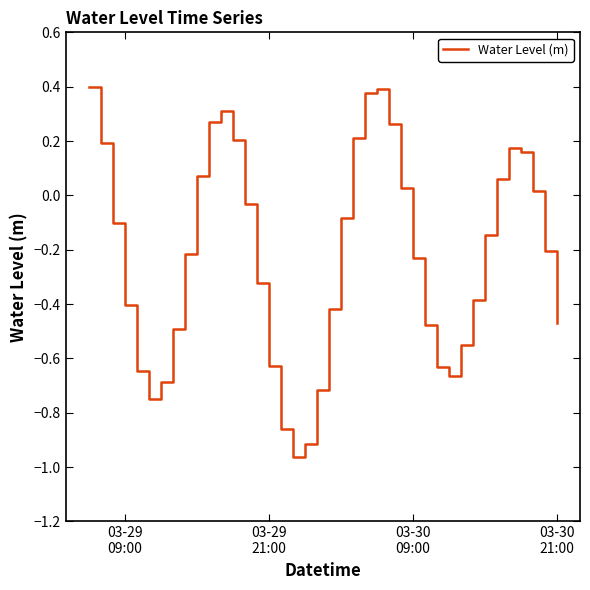

What is the difference between the maximum and minimum values?

1.4